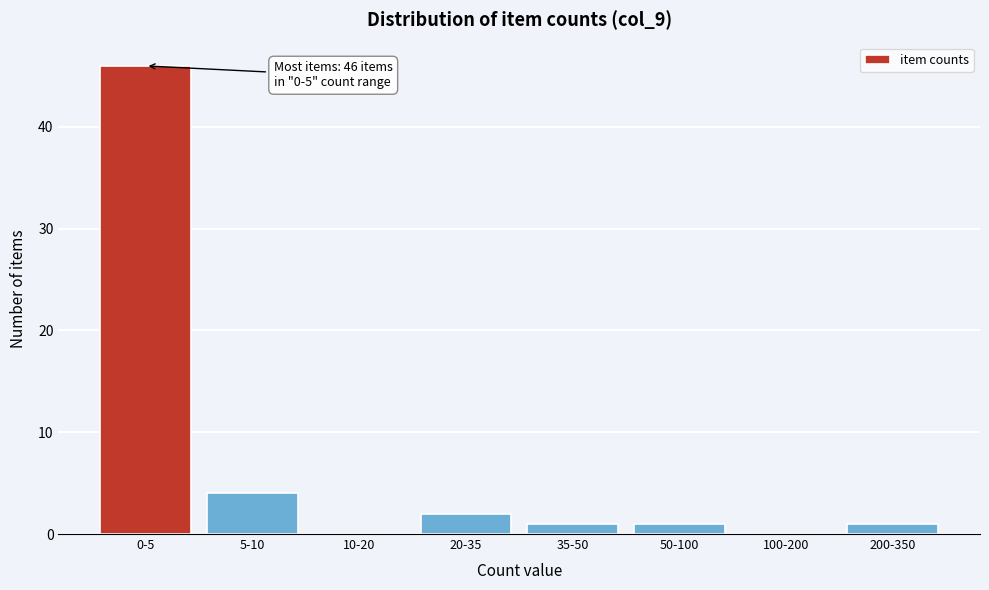

Reading left to right, transcribe all the data shown in this chart.

0-5=46	5-10=4	10-20=0	20-35=2	35-50=1	50-100=1	100-200=0	200-350=1